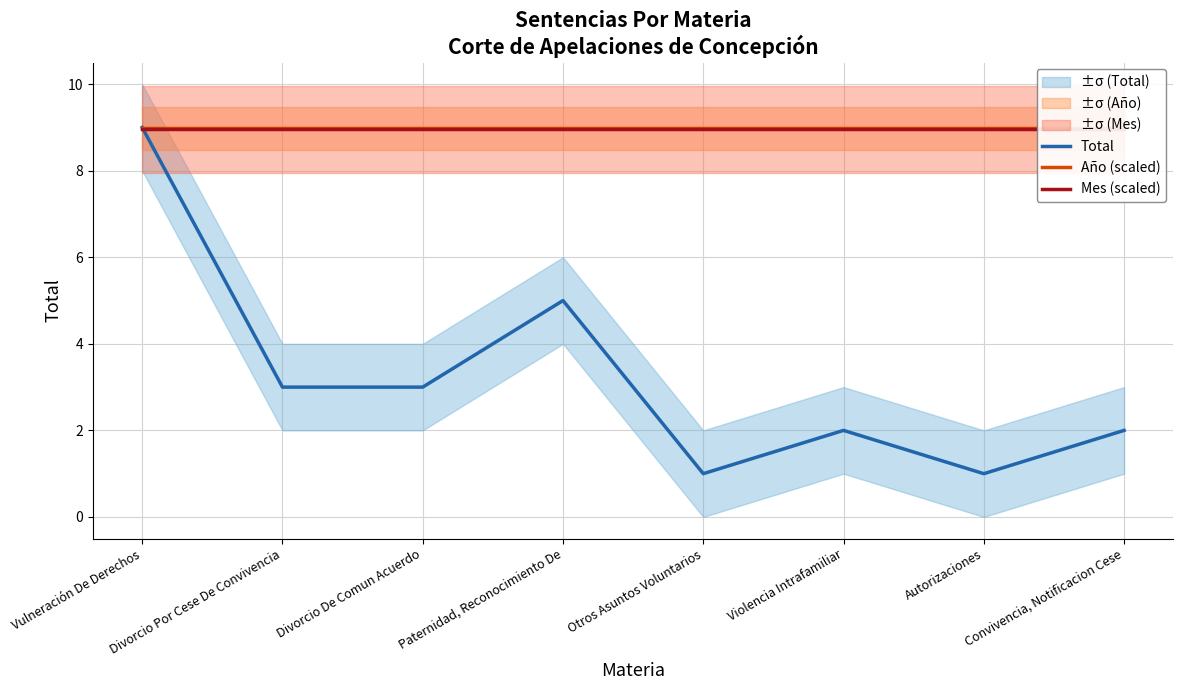

What position from the left is Convivencia, Notificacion Cese?

8